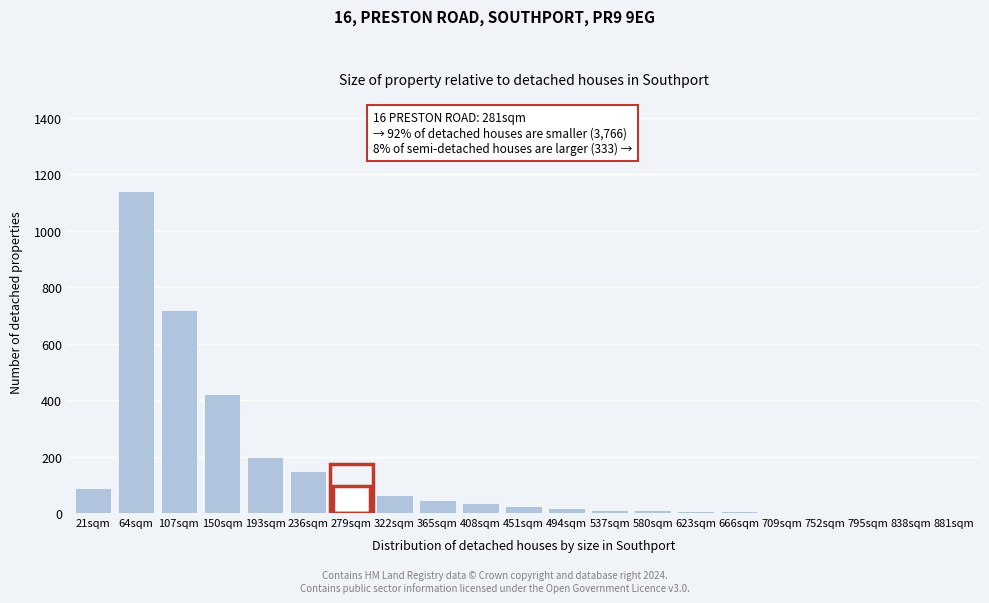

At which category does the chart reach its peak across all series?

64sqm